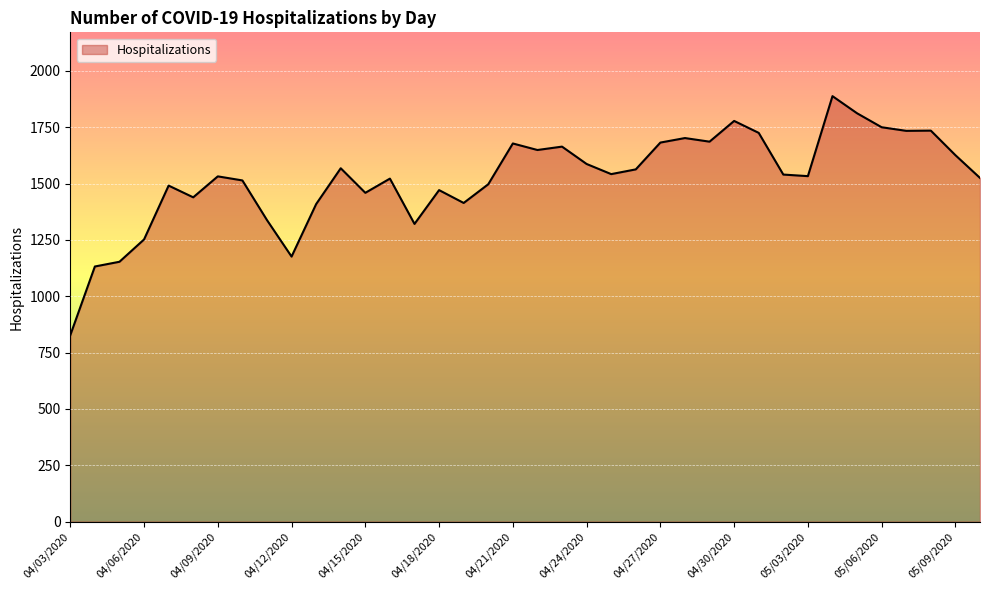

What is the smallest value displayed?

827